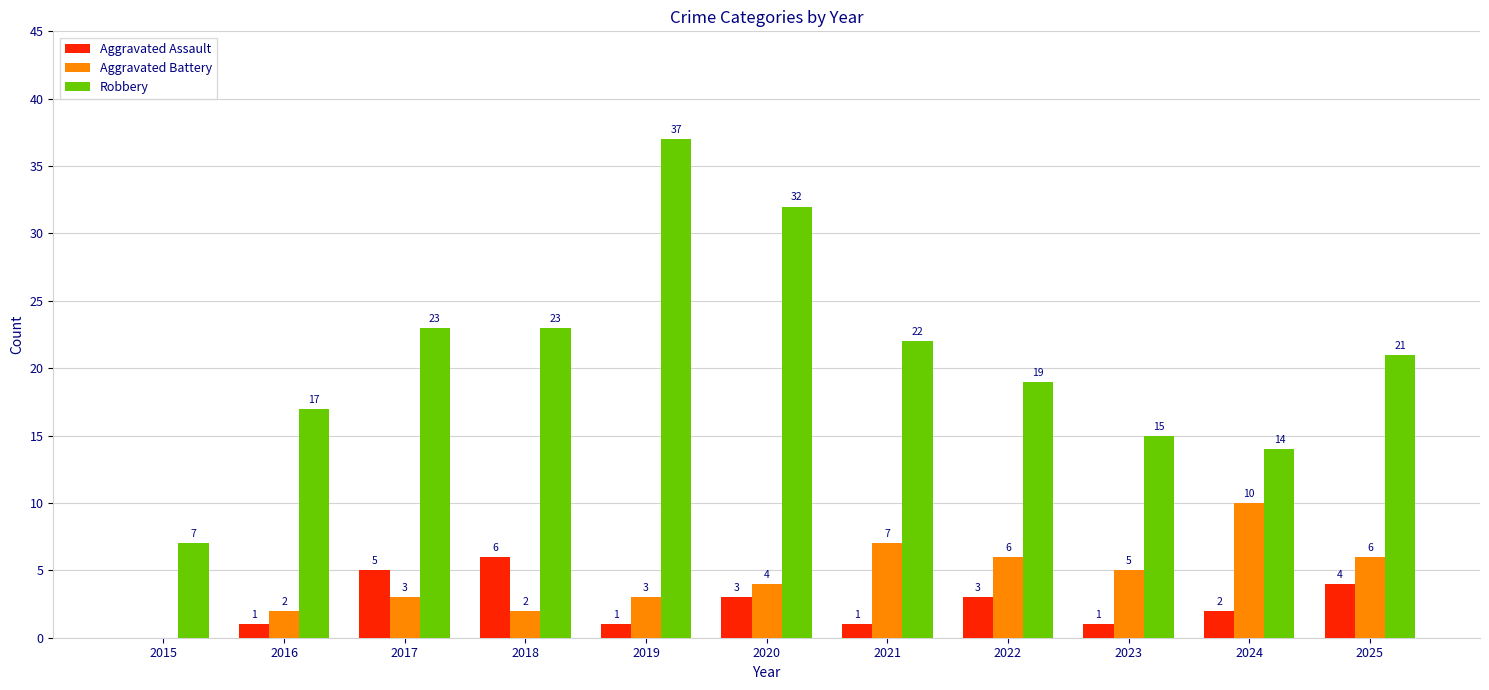

Is it true that Aggravated Assault equals 5 at 2017?

True